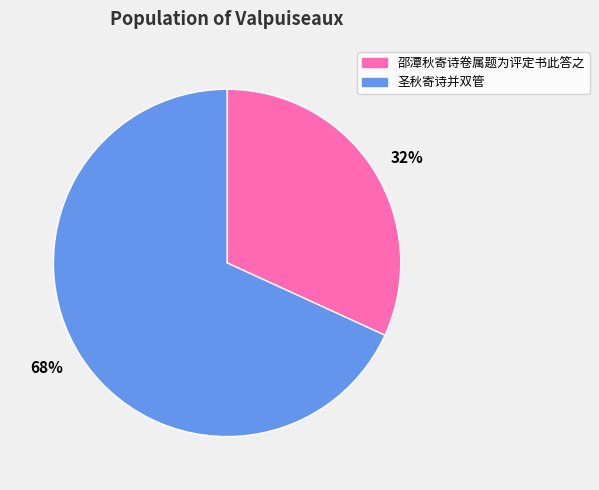

To the nearest percent, what portion does 圣秋寄诗并双管 represent?

68%